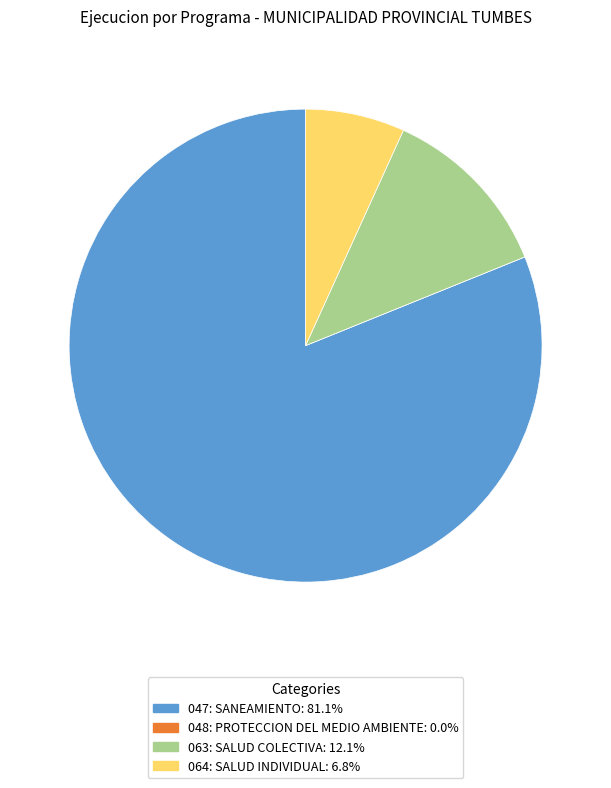

Which category accounts for the majority?

047: SANEAMIENTO